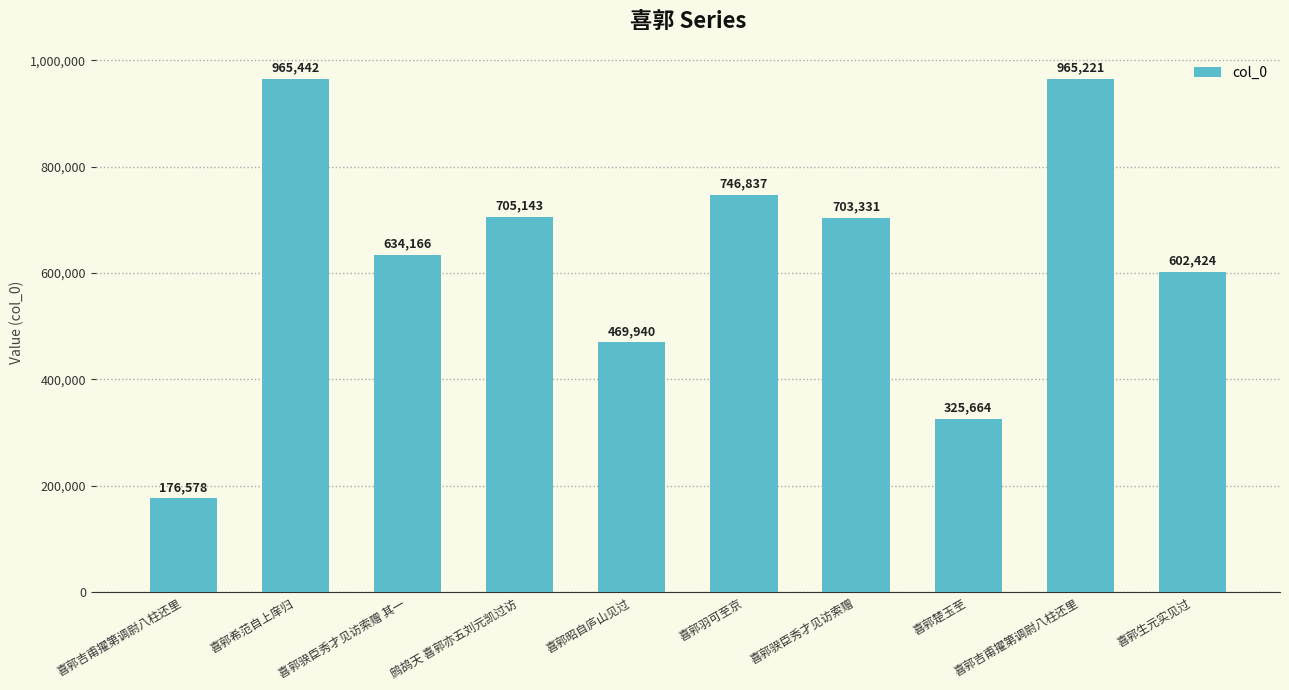

How many distinct data groups are displayed?

1